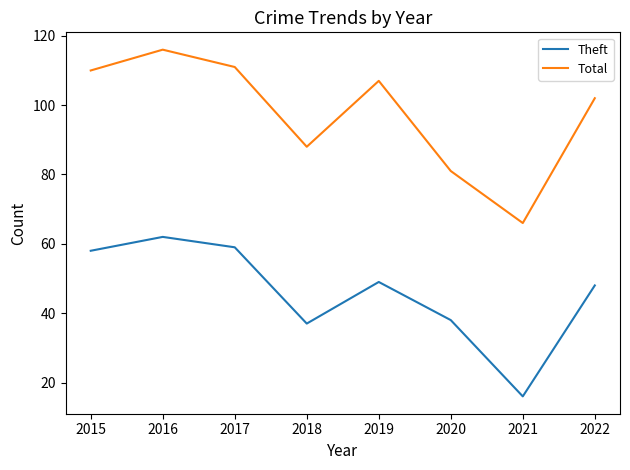

What are all the series names shown in the legend?

Theft, Total